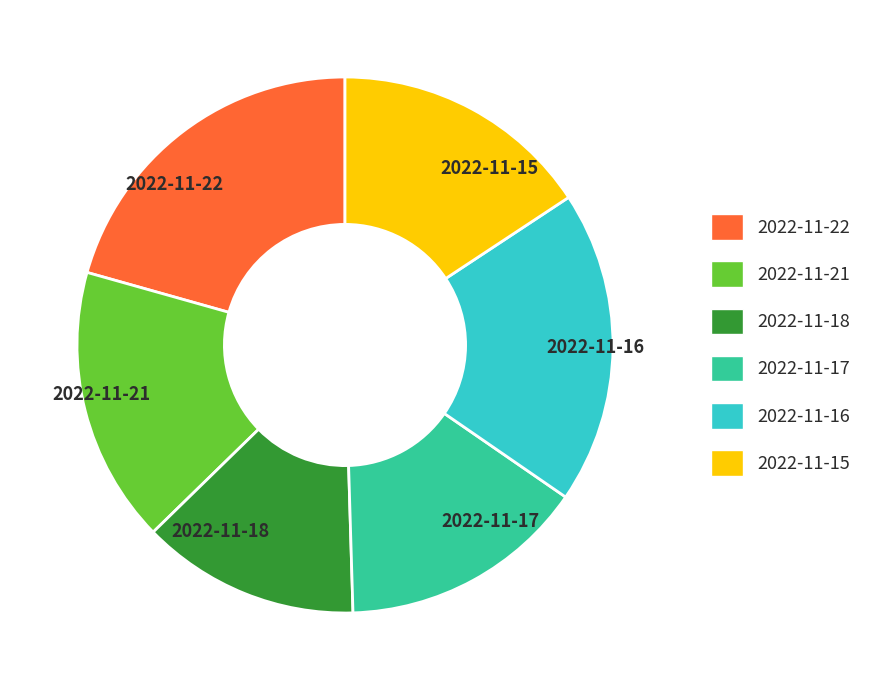

Does 2022-11-15 represent more than half of the total?

No